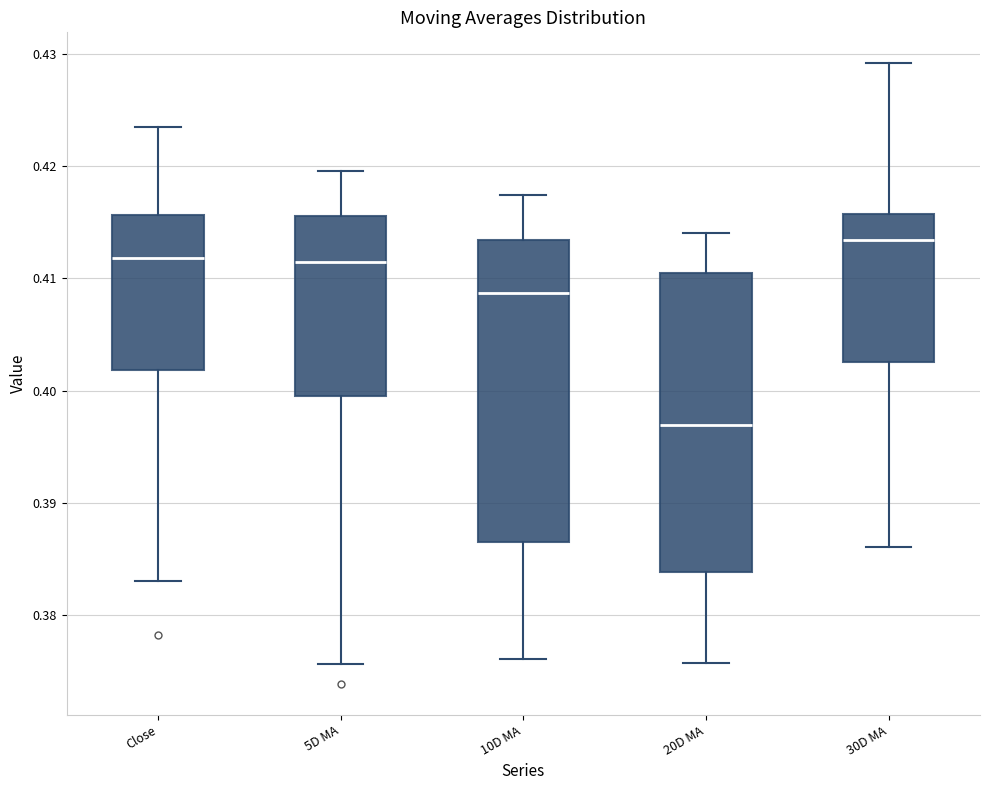

Which box has the highest median line?

30D MA